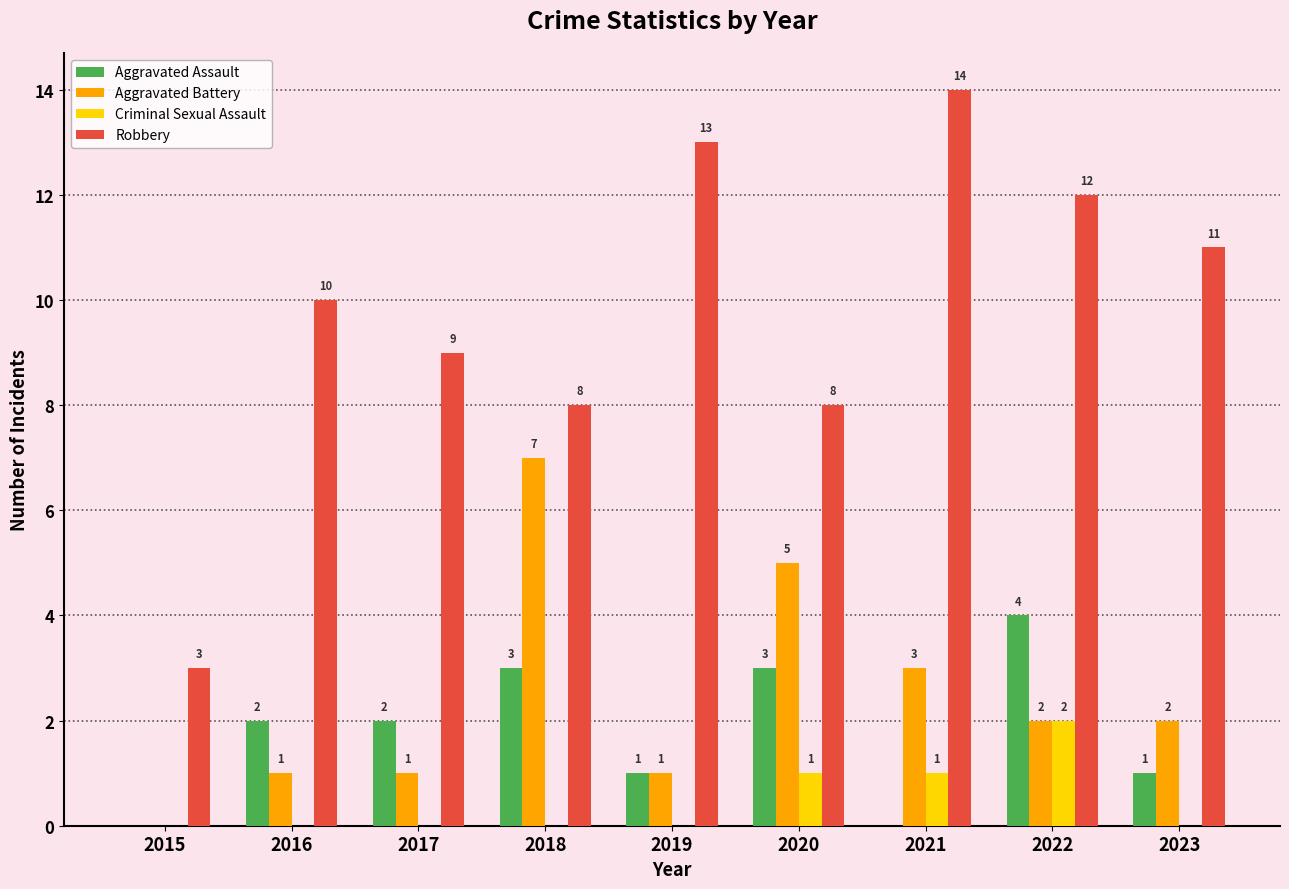

True or false: Criminal Sexual Assault has a value of 1 at 2023.

False